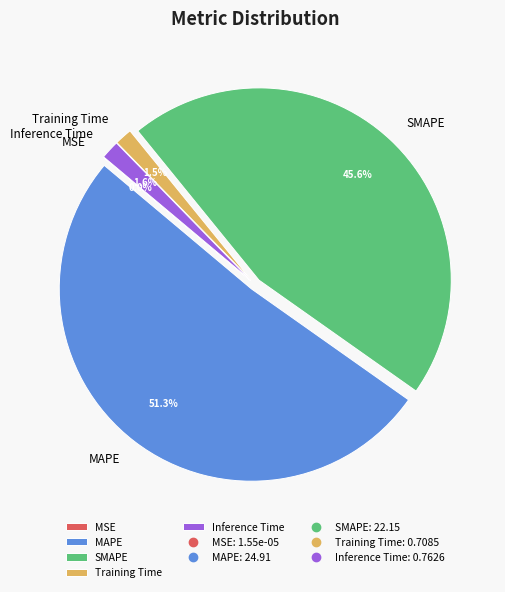

To the nearest percent, what is the difference between the largest and smallest slice percentages?

51%